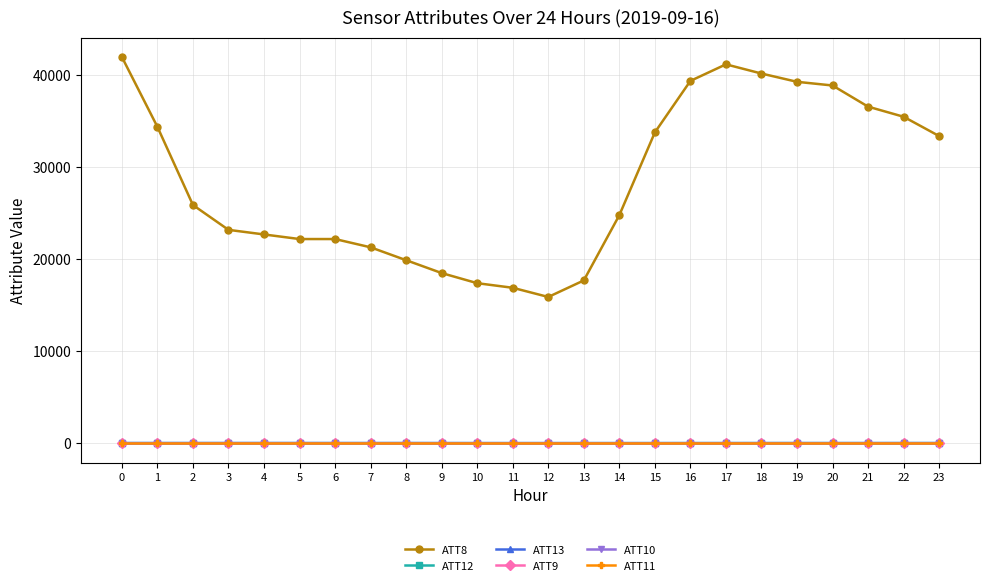

Rank the series at 21 from highest to lowest value.

ATT8, ATT13, ATT12, ATT9, ATT10, ATT11